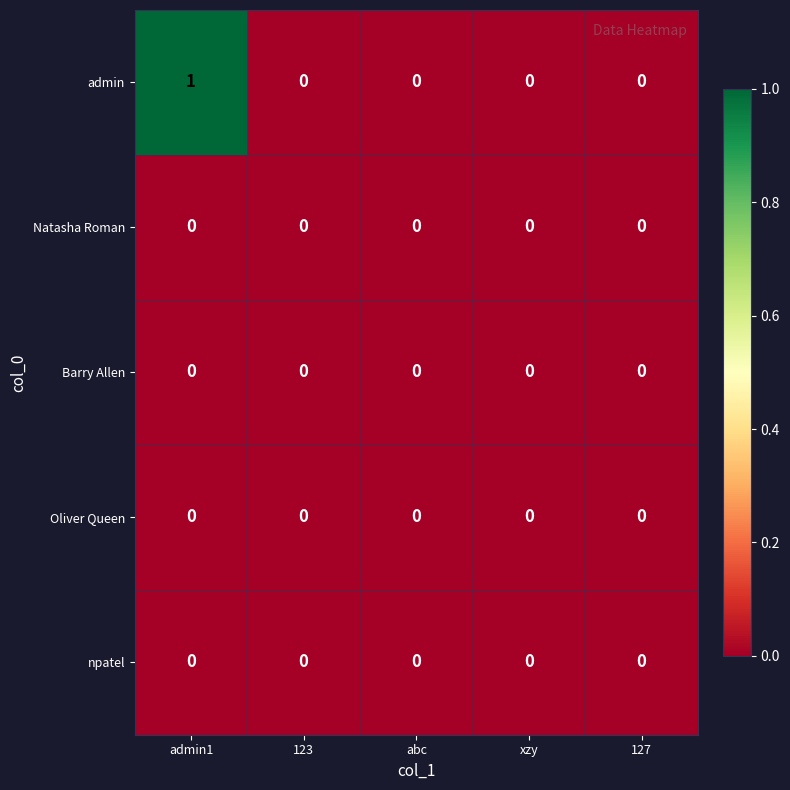

Which series has the largest range (max minus min)?

admin